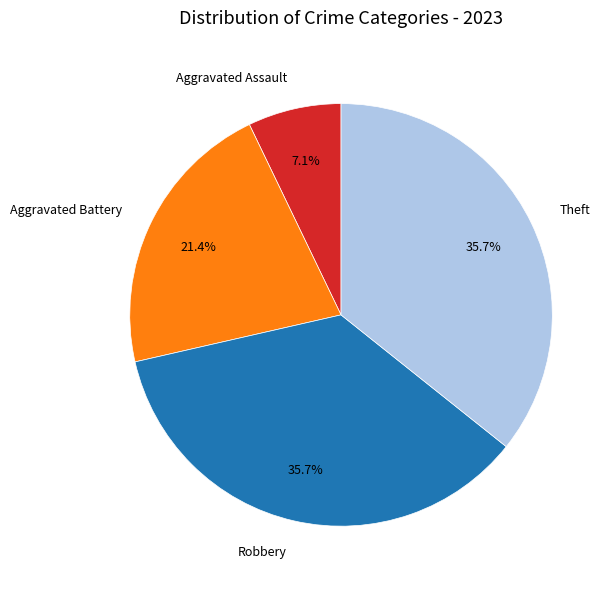

Count the number of slices in the pie.

4